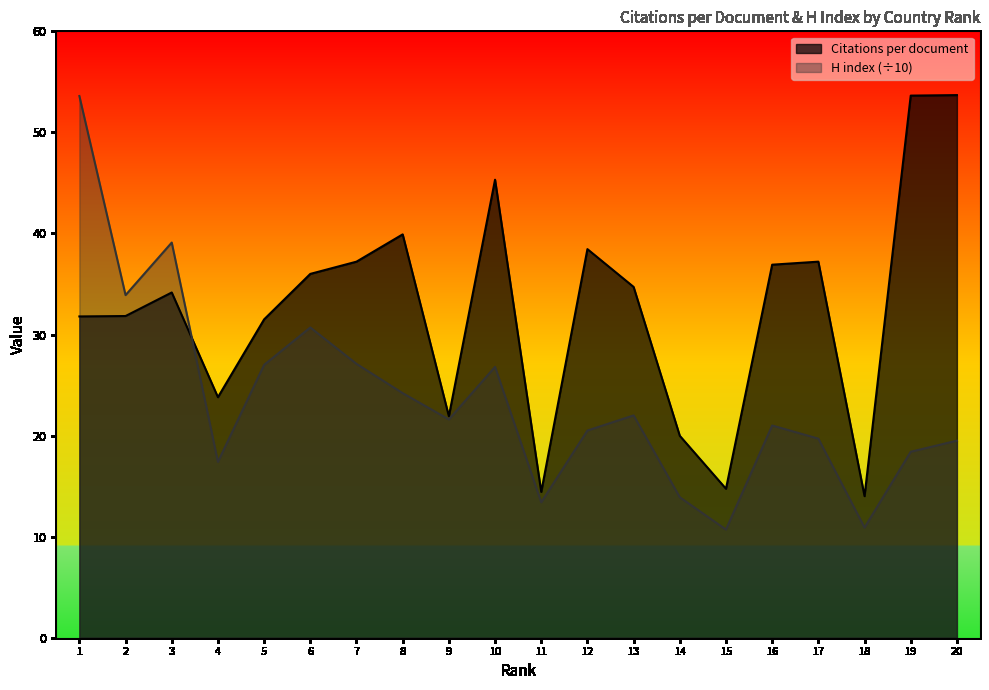

List the labels in order of H index value, largest first.

1, 3, 2, 6, 7, 5, 10, 8, 13, 9, 16, 12, 17, 20, 19, 4, 14, 11, 18, 15